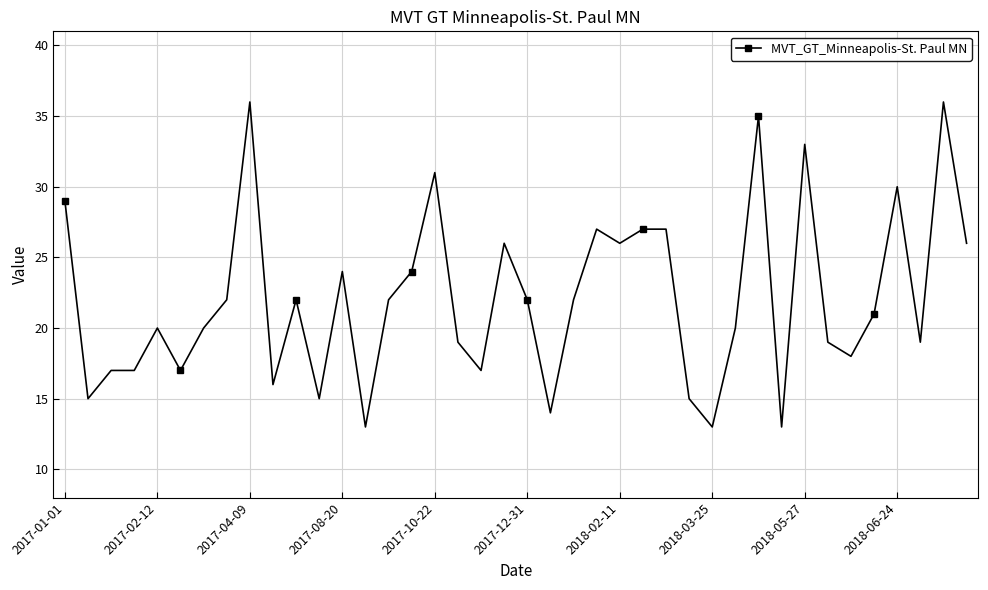

Does the chart have visible grid lines?

Yes